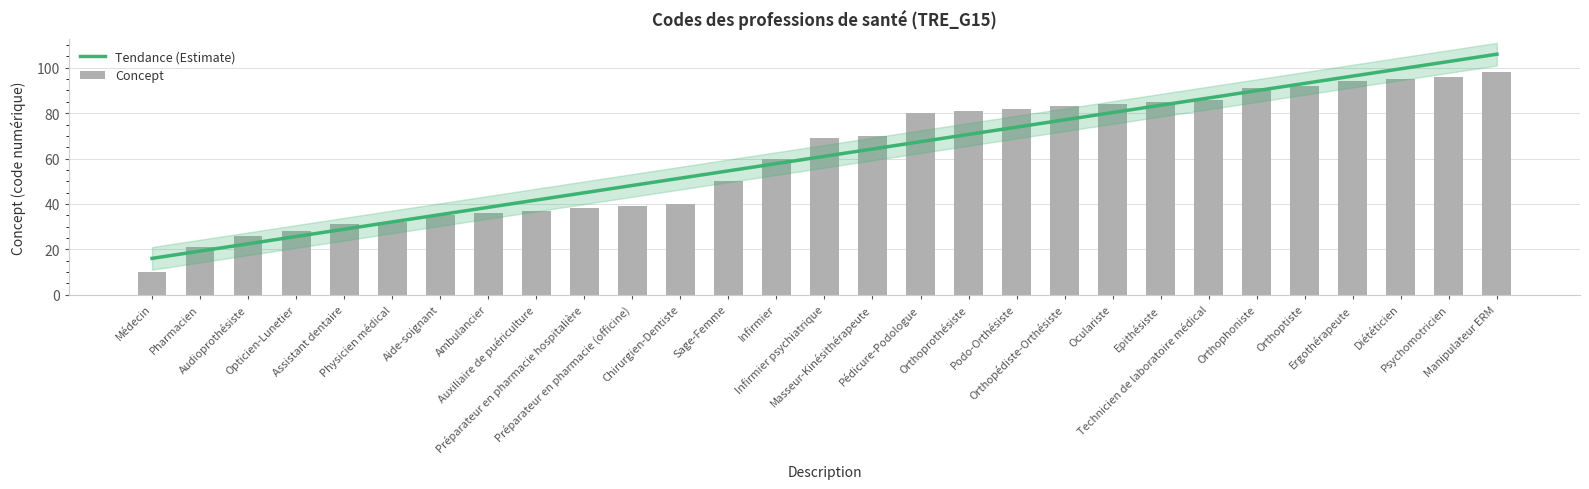

What is the label of the 14th bar from the right?

Masseur-Kinésithérapeute